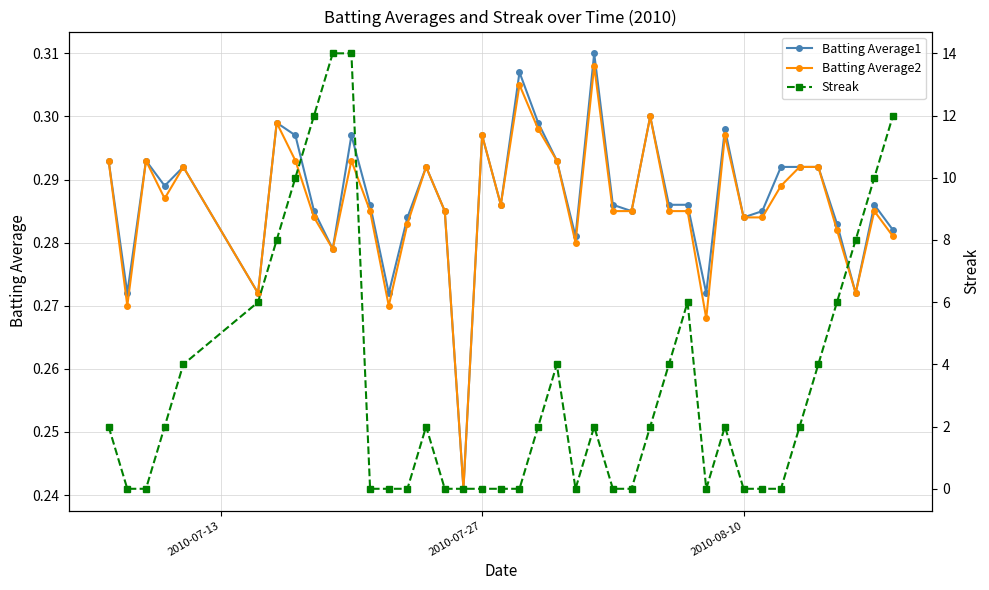

Count the Batting Average2 values in the range 0 to 1.

40